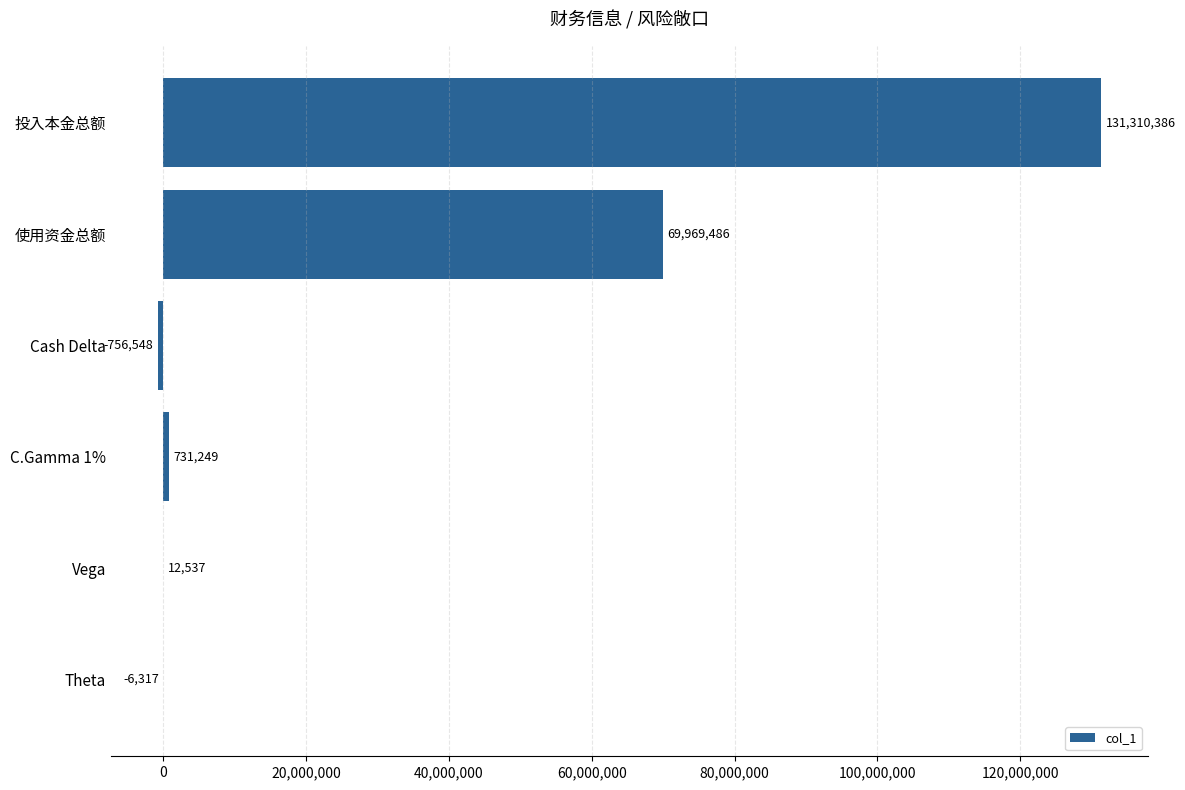

How many data points does each series have?

6